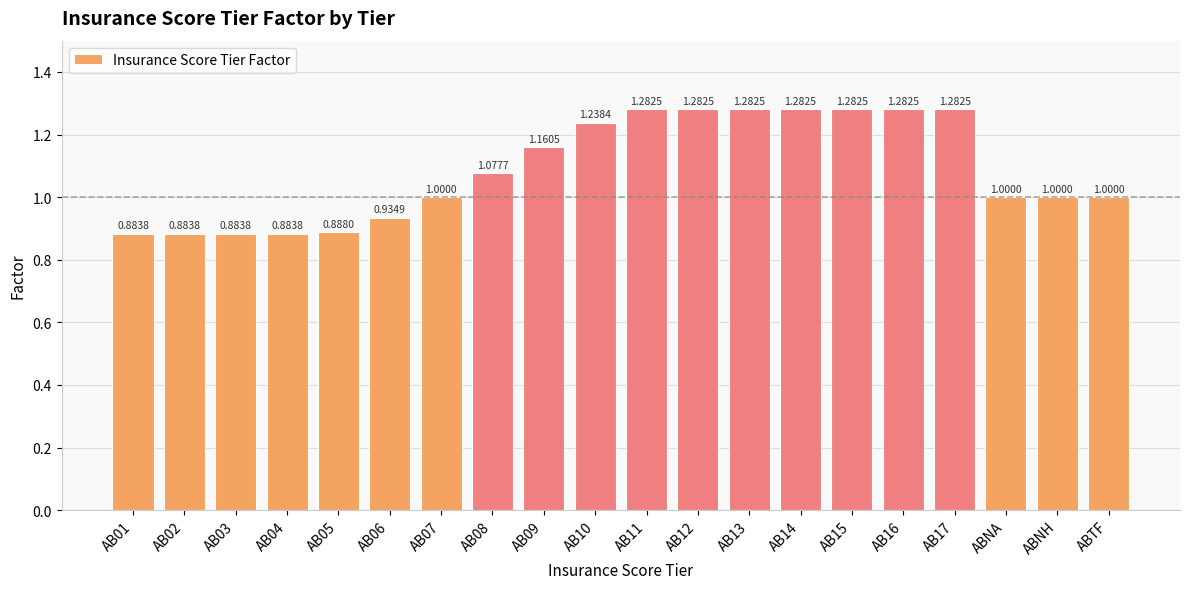

The chart shows a value of 1.3 at AB06. True or false?

False